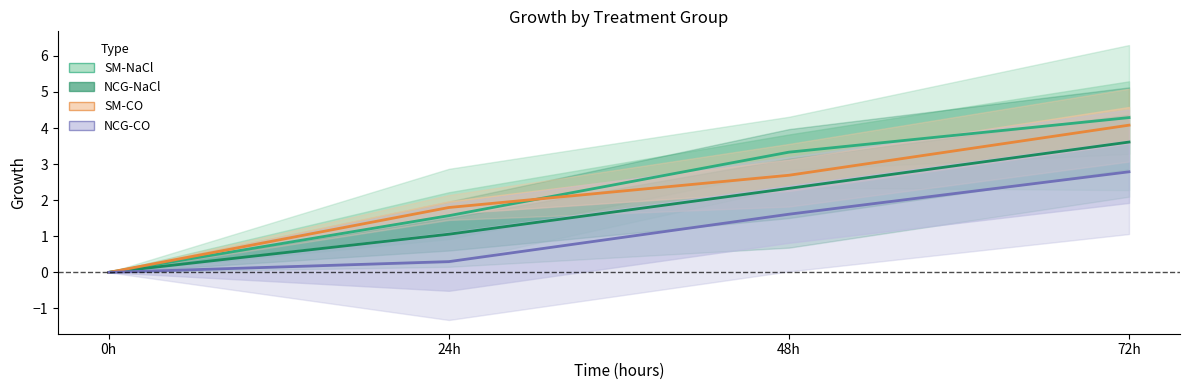

How many positive values does the SM-NaCl series have?

3